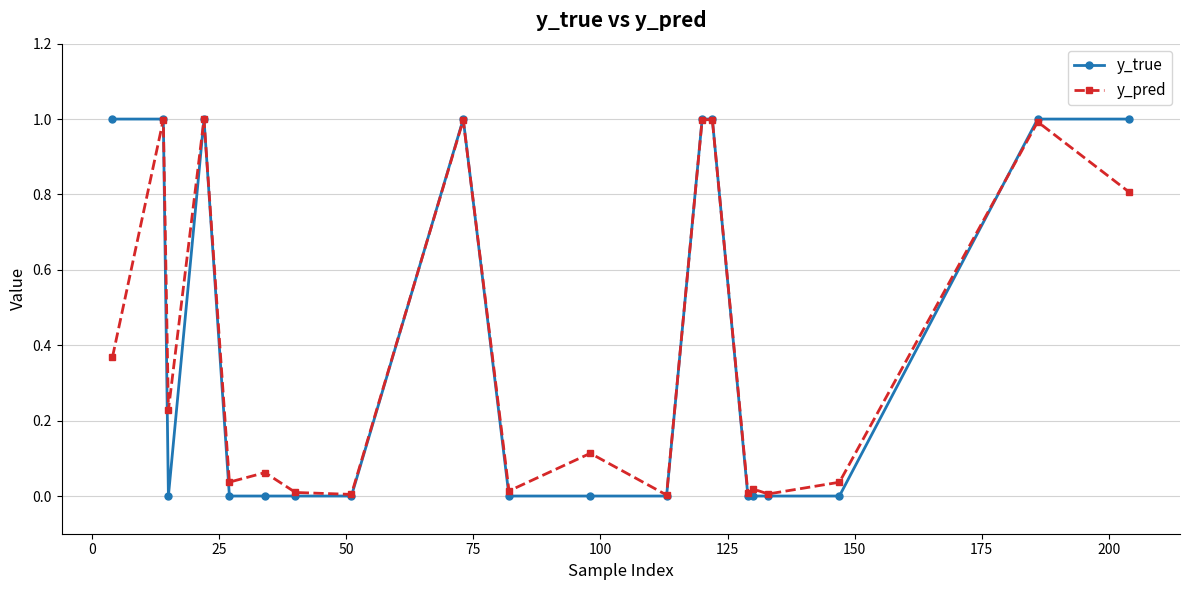

True or false: y_pred has more than 1 interior local peaks.

True